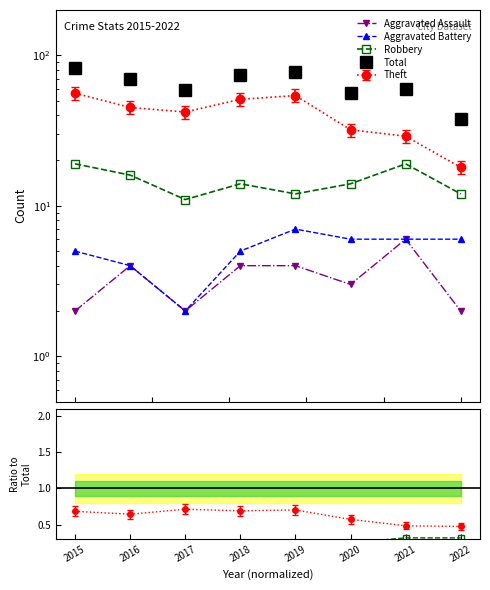

True or false: Robbery/Total has more than 0 points higher than both neighbors.

True